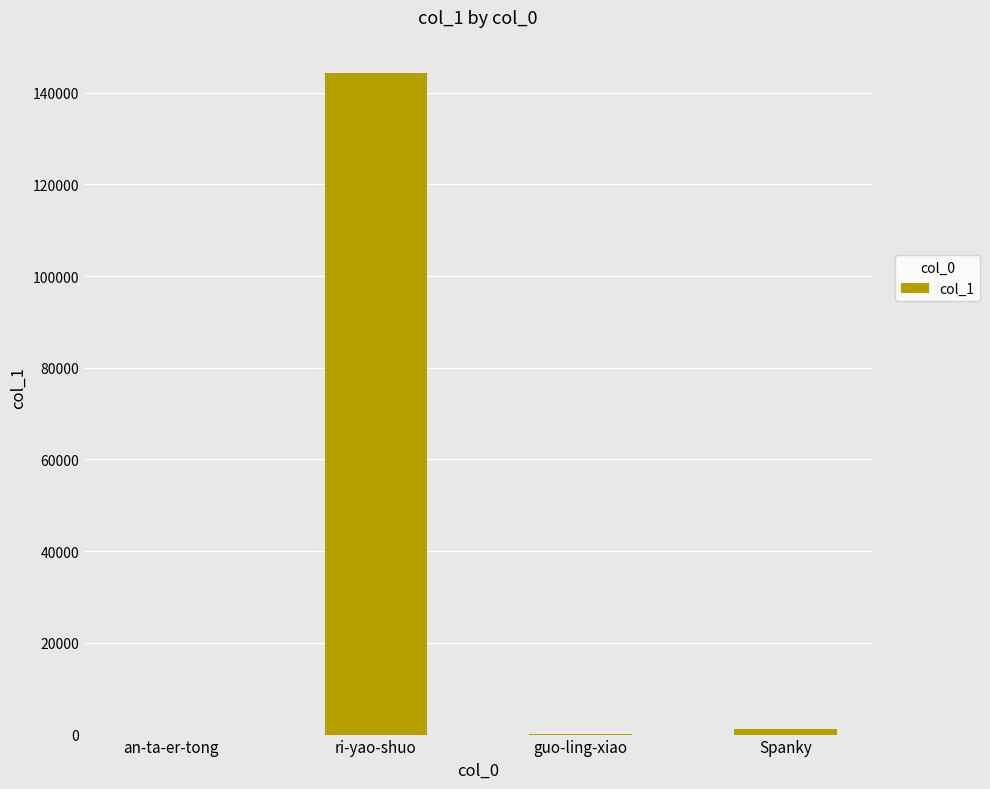

What is the sum of all values?

145600